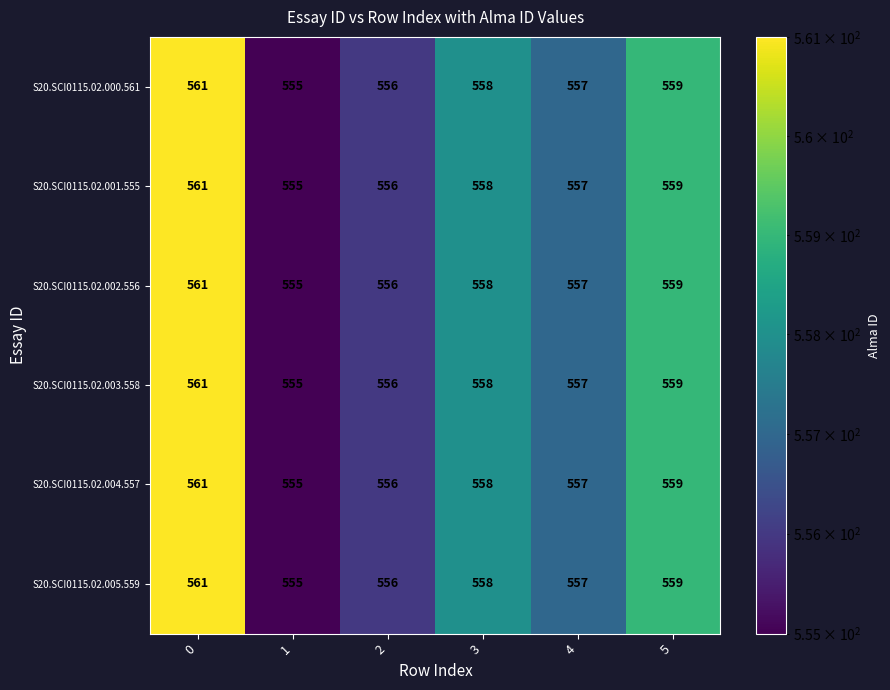

What is the sum of all S20.SCI0115.02.005.559 values?

3346